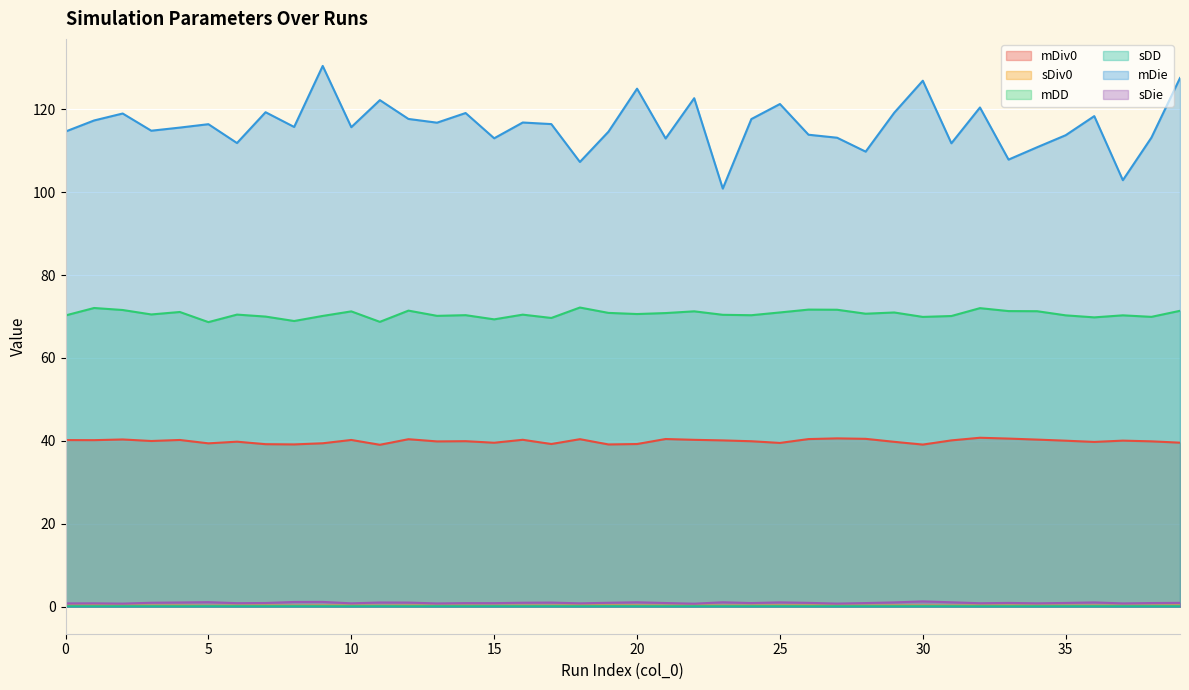

True or false: sDiv0 and sDD cross at least once.

False